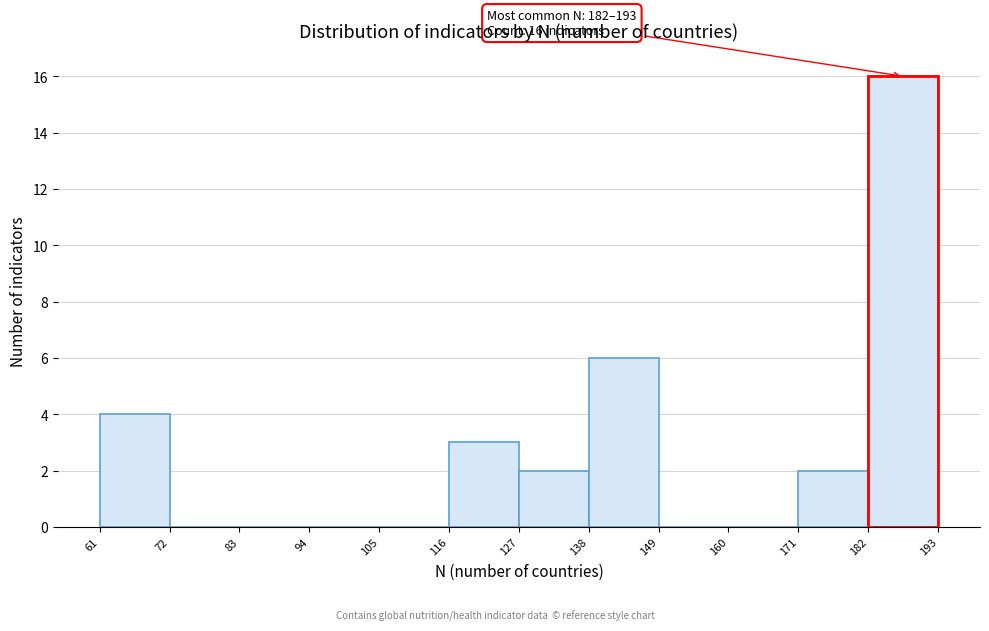

Over which range of the x-axis is the bar tallest?

182 to 193